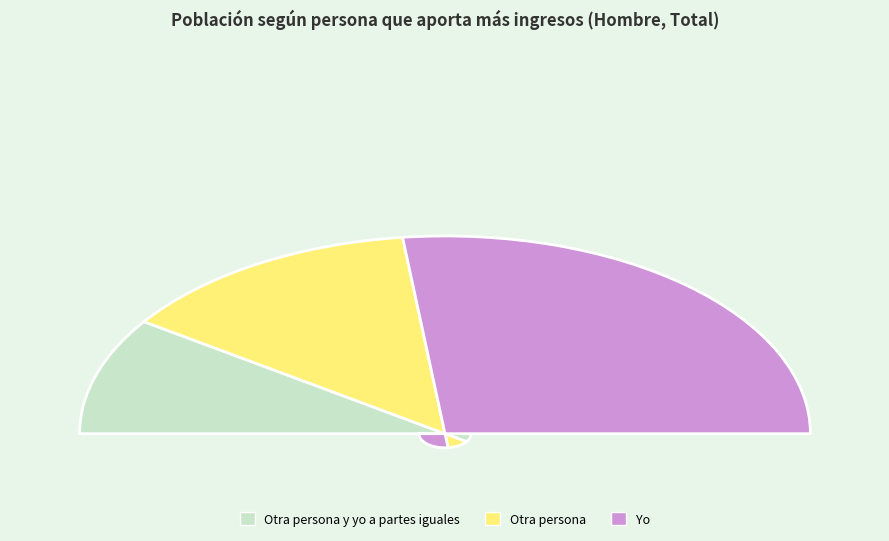

Do Yo and Otra persona y yo a partes iguales together represent more than half of the pie?

Yes